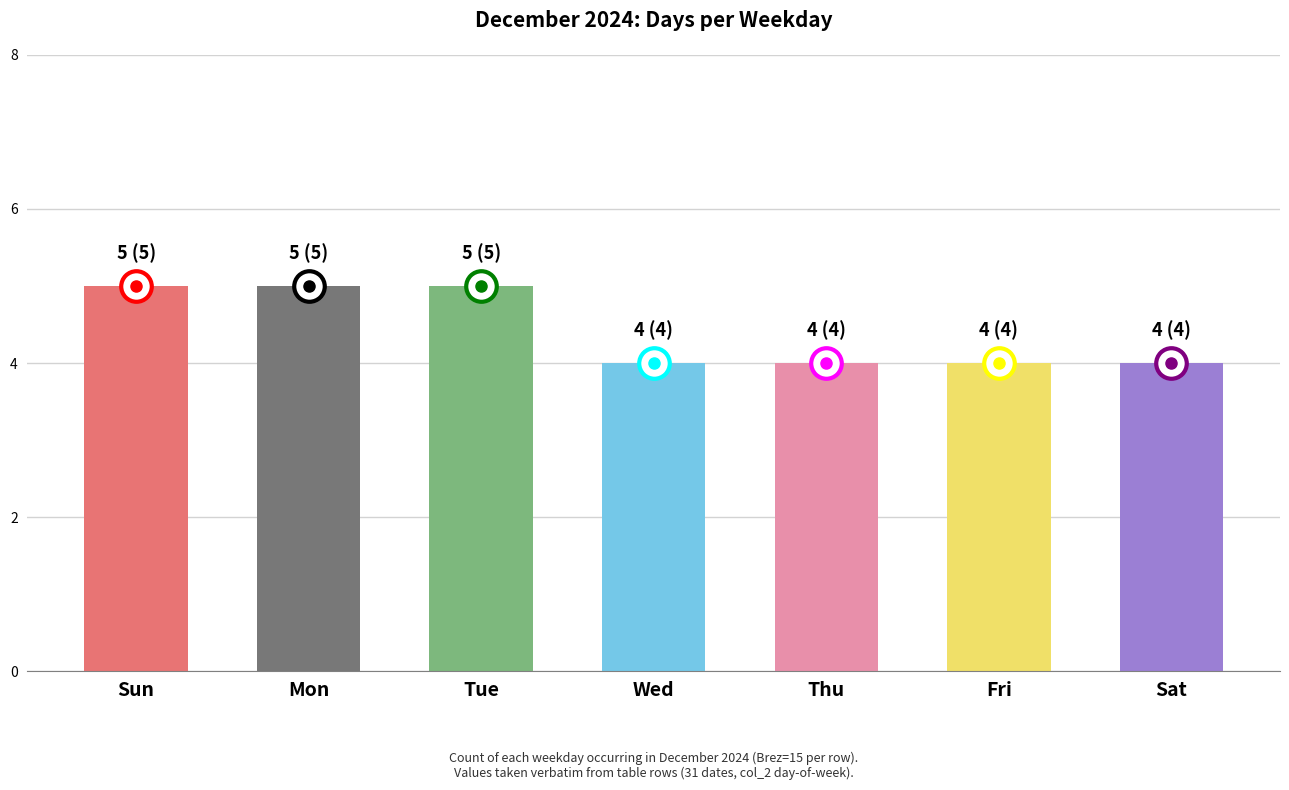

What is the label of the 1st bar from the left?

Sun